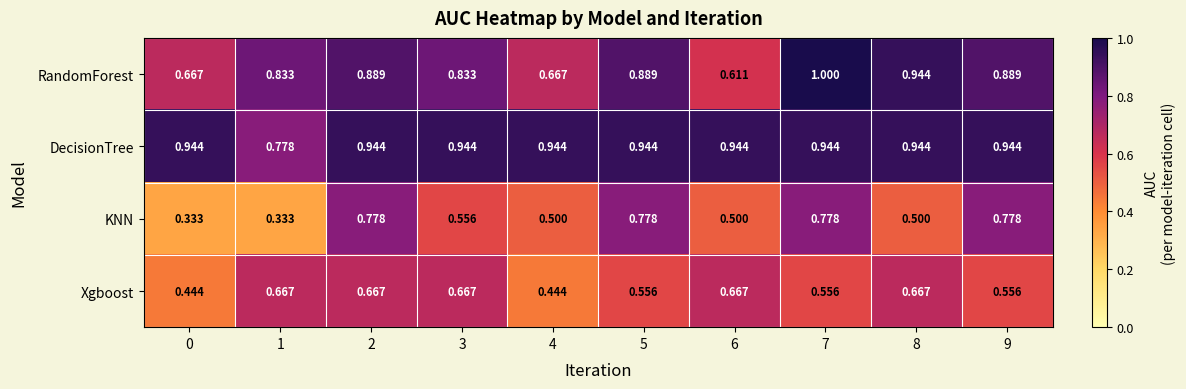

Is the value of DecisionTree at 6 greater than the value of RandomForest at 9?

Yes